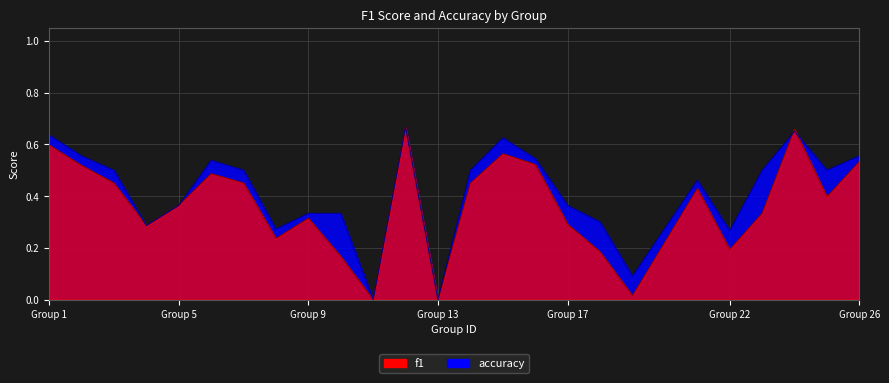

Which series changed the most between 5 and 12?

f1